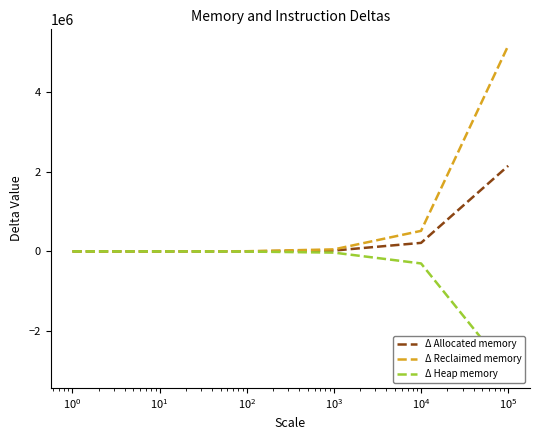

Count the number of data series in this chart.

3